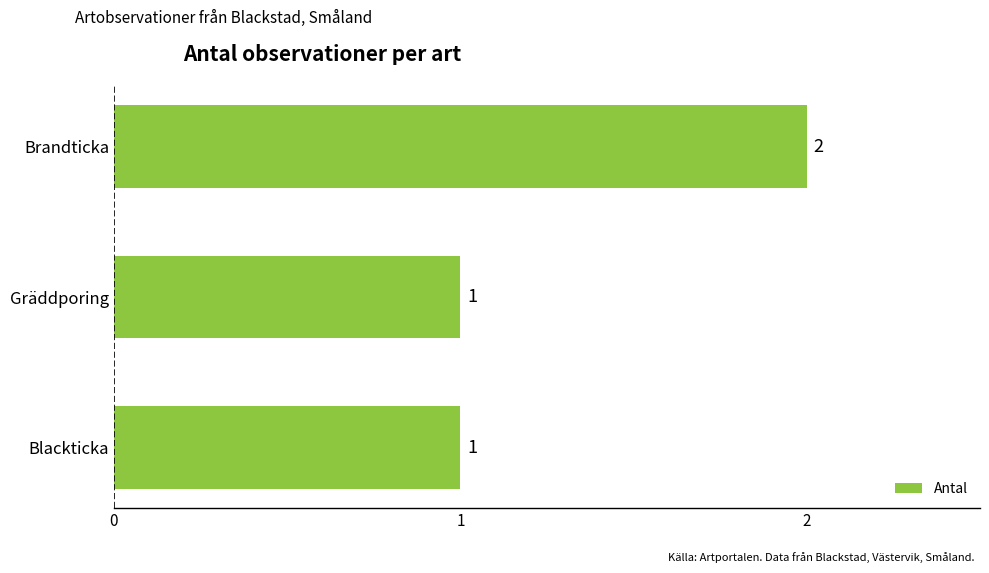

The chart shows a value of 2 at Brandticka. True or false?

True